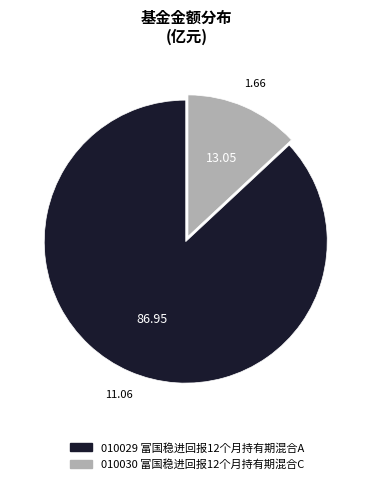

Is there a majority slice in this chart?

Yes